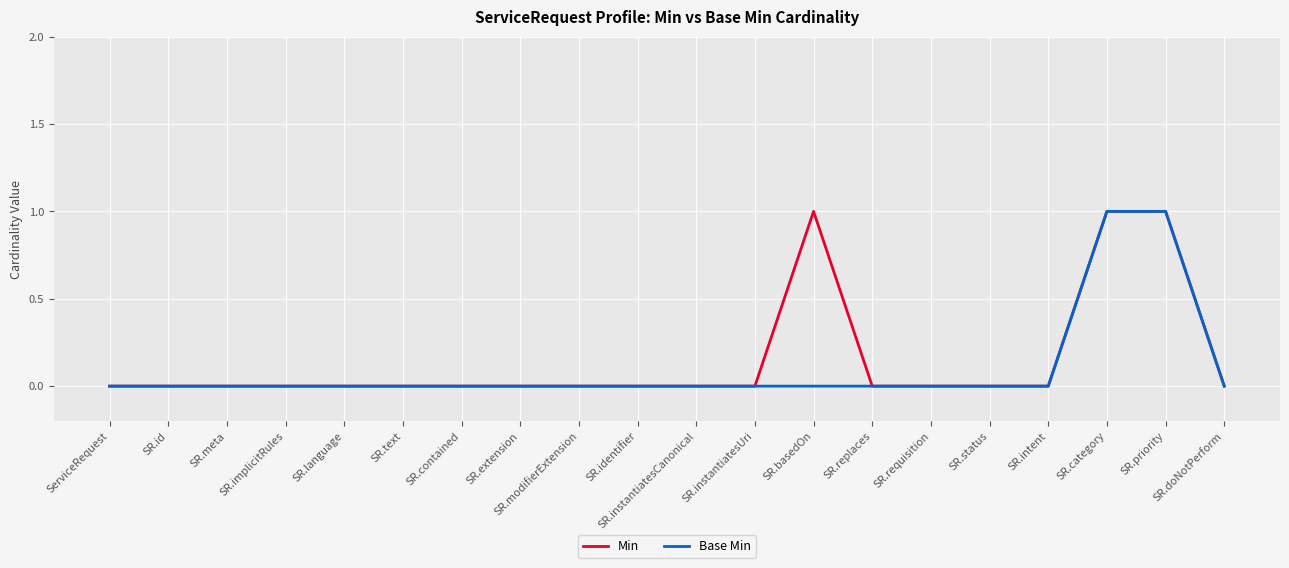

What position from the left is SR.category?

18